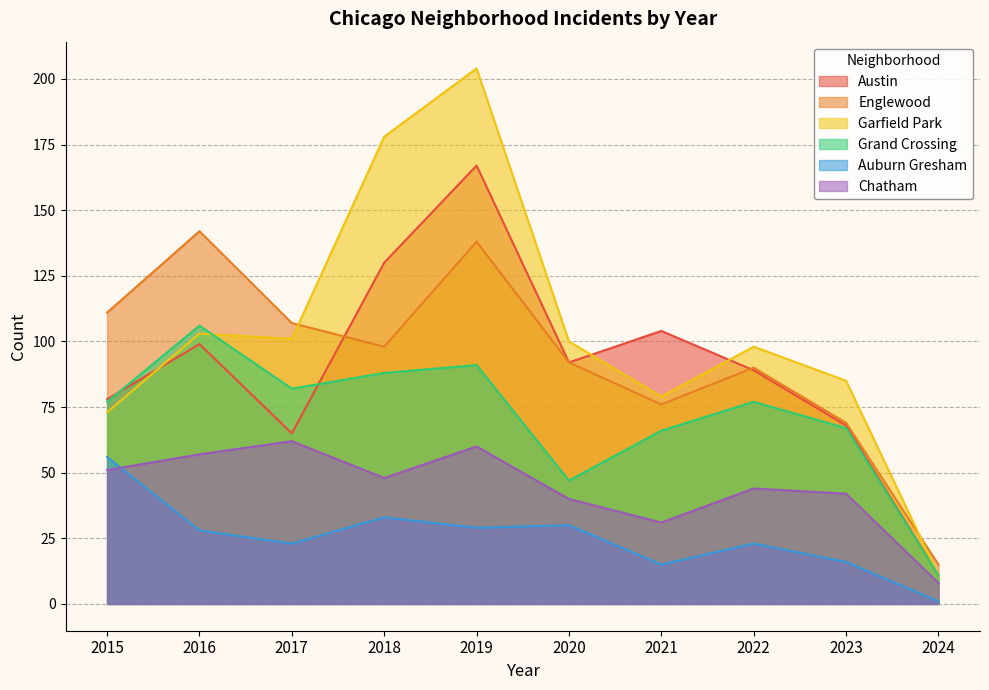

What is the total value across all series at 2021?

371